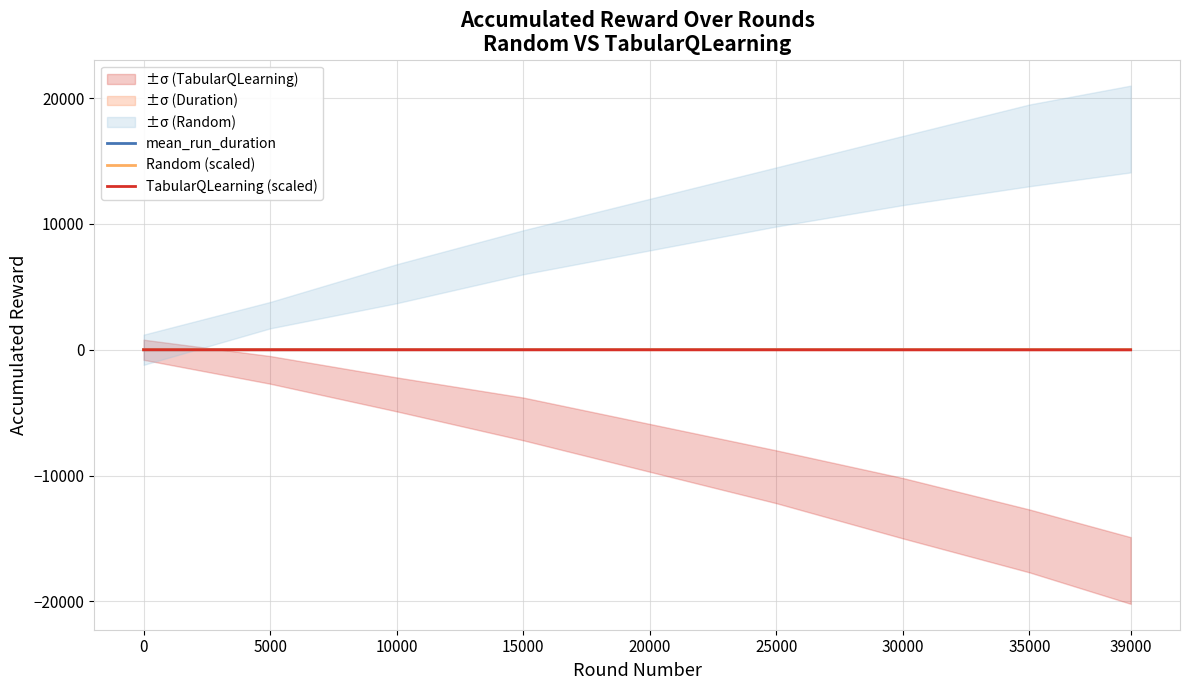

What is the average value of the mean_run_duration series?

11.3